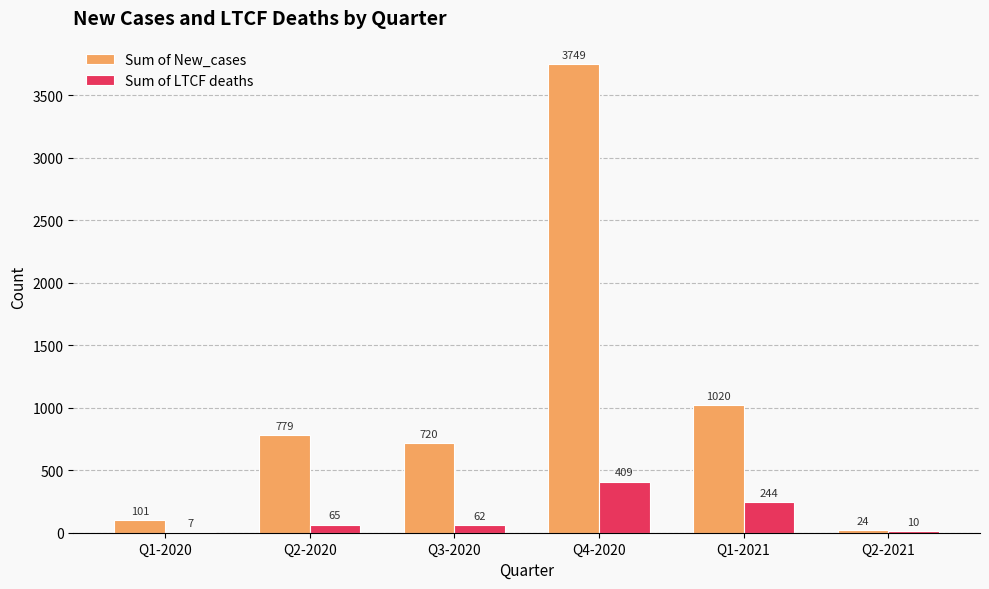

At which label does Sum of New_cases reach its peak?

Q4-2020